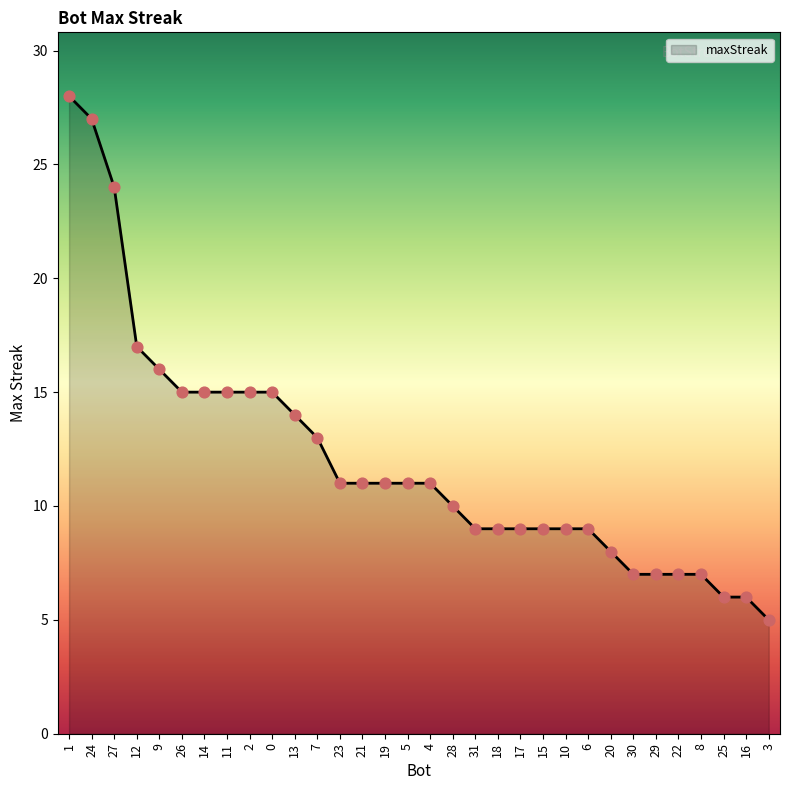

Between 26 and 23, which is larger?

26